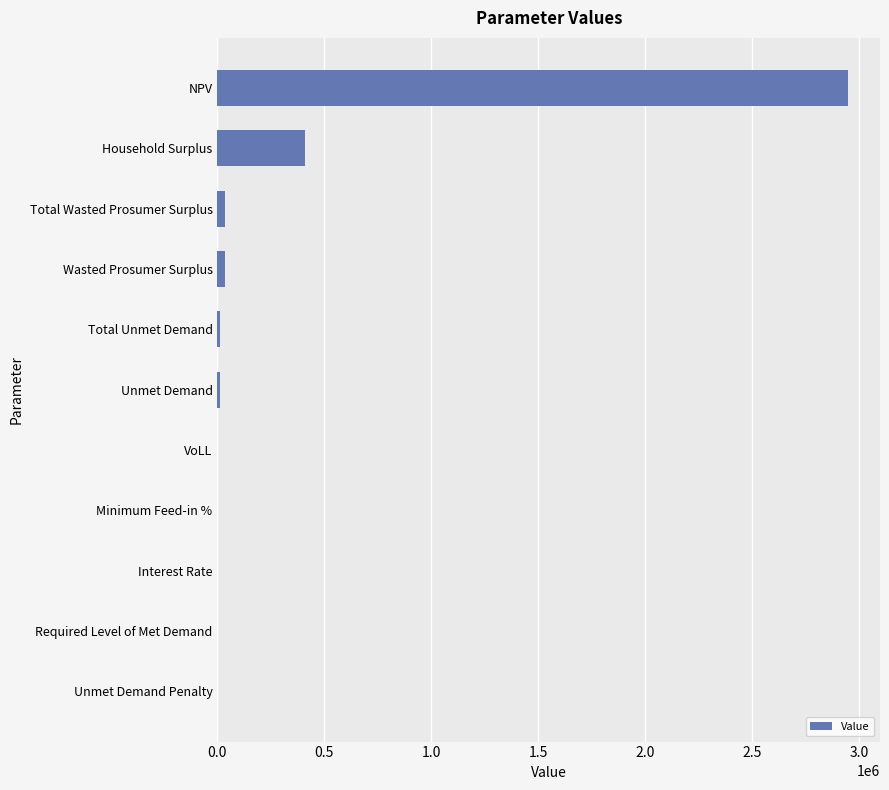

At which category does the chart reach its peak across all series?

NPV